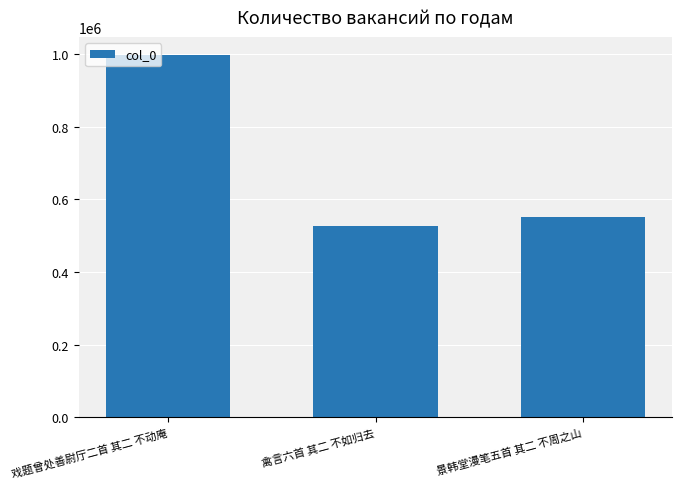

Which label corresponds to the largest value in the chart?

戏题曾处善尉厅二首 其二 不动庵